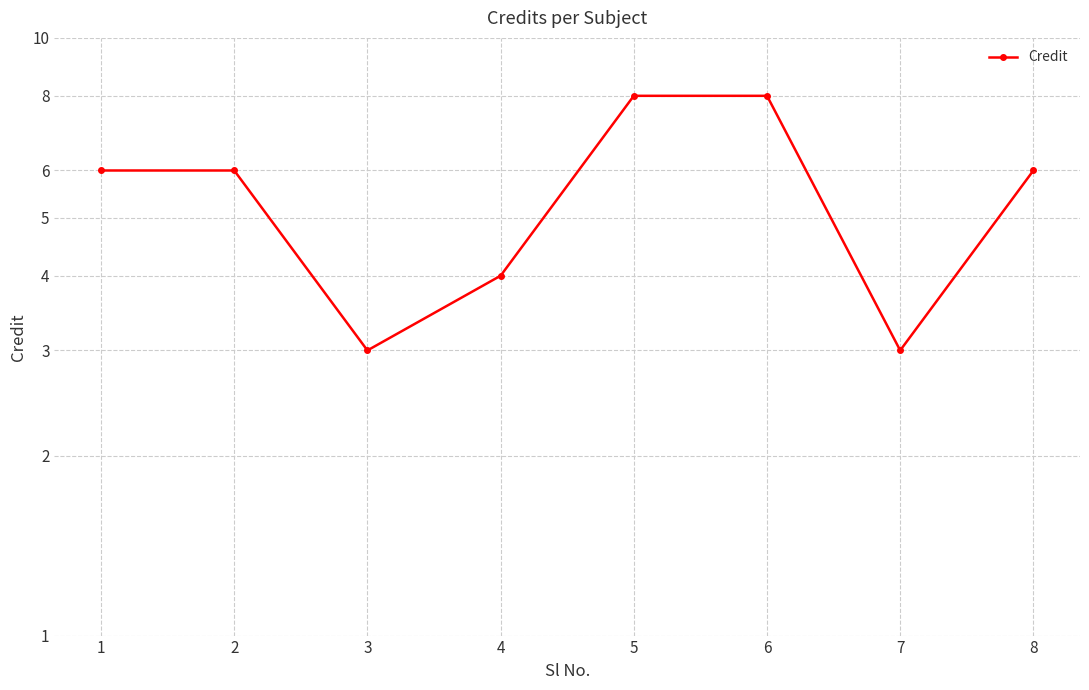

What is the ratio of the value at 3 to the value at 7?

1.0